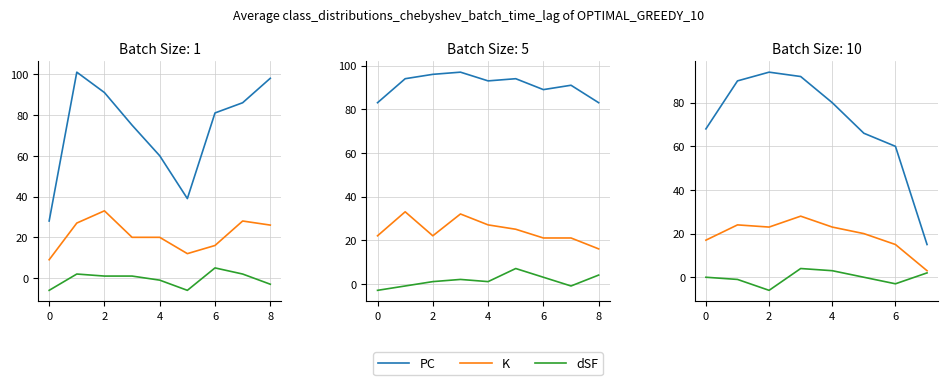

True or false: dSF and K intersect in this chart.

False